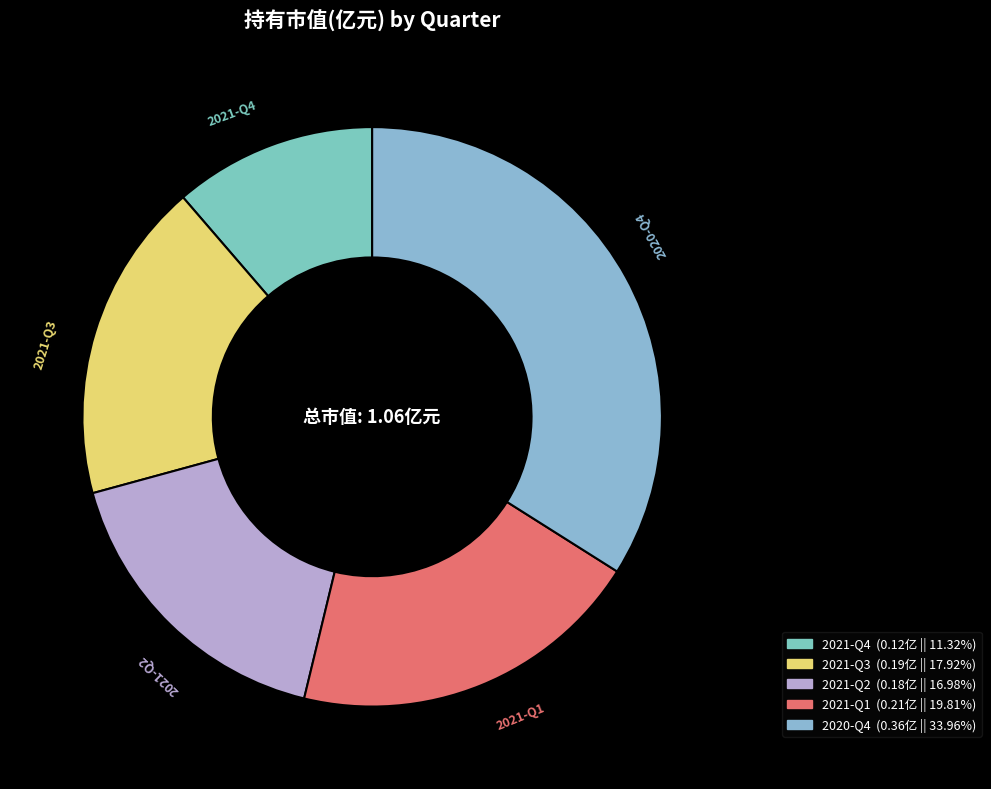

Which slice is the largest?

2020-Q4